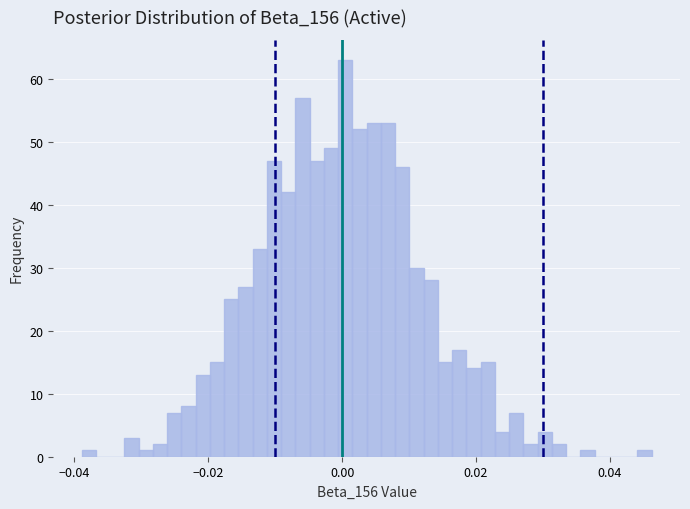

Around what value on the x-axis is the tallest bar? Give the approximate position of its centre, as read against the axis.

0.000